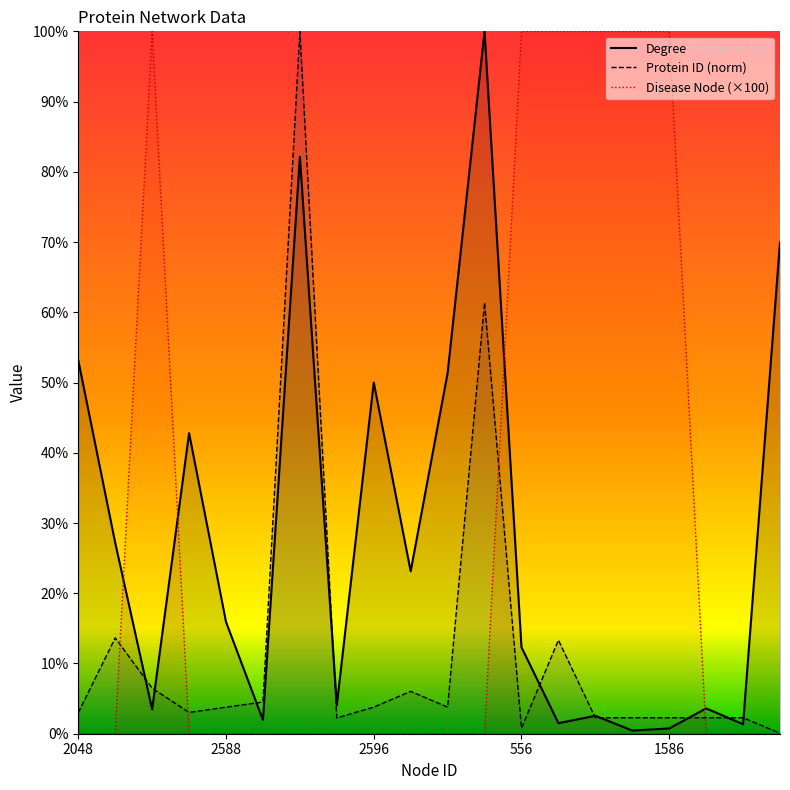

True or false: Protein ID (norm) has a value of 3.8 at 2588.

True